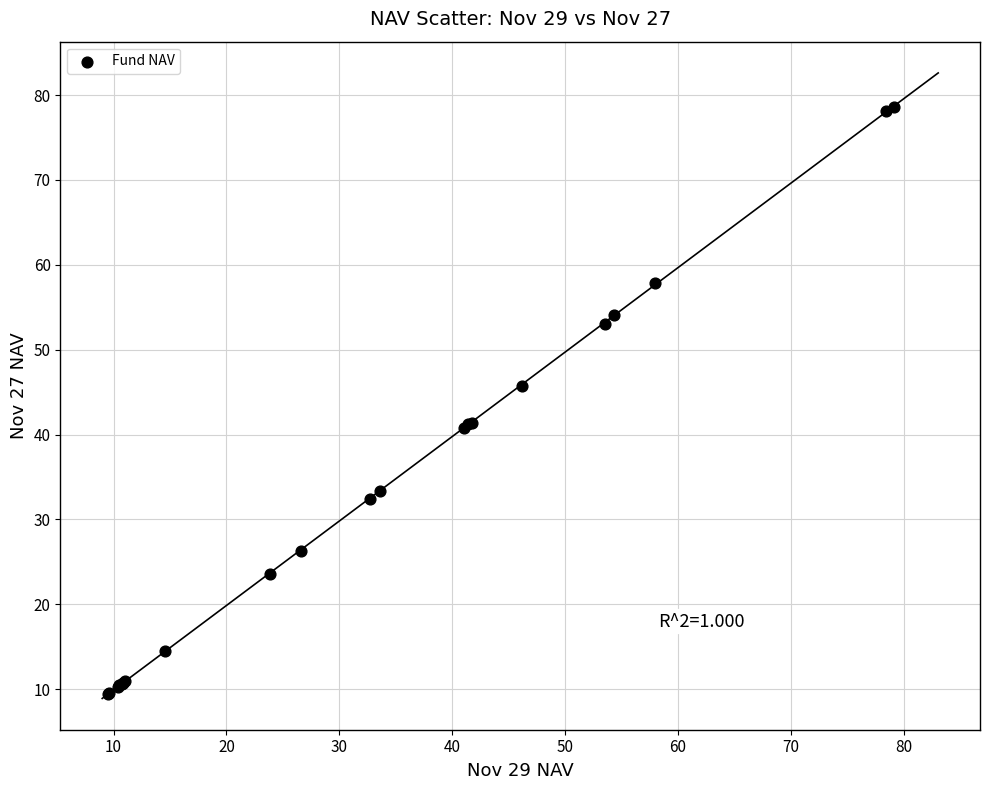

What Y value in the scatter plot is closest to 44?

45.7